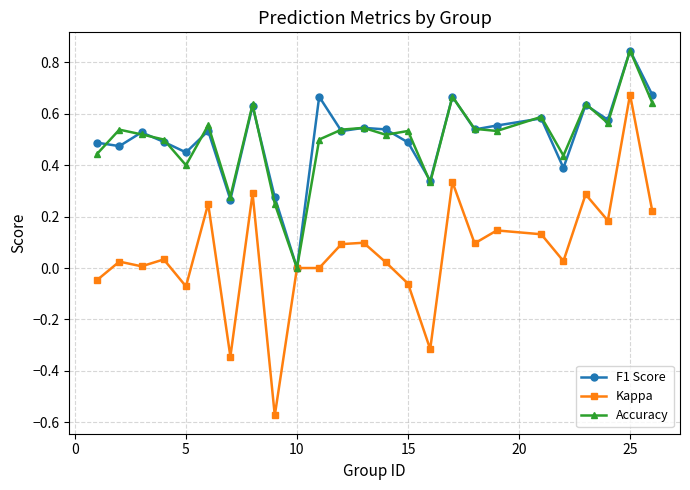

True or false: Kappa has more than 1 interior local peaks.

True